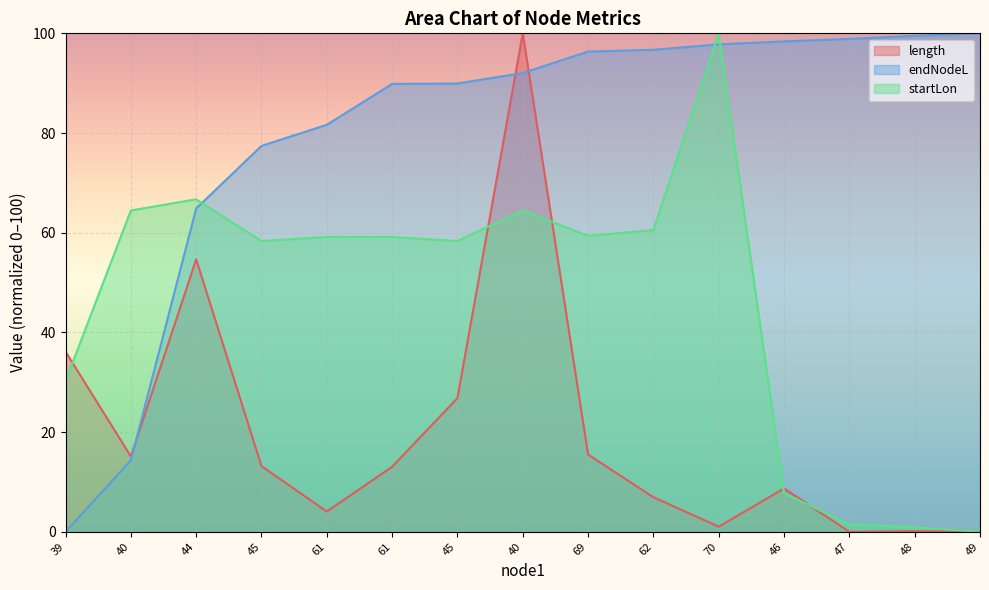

True or false: startLon and endNodeL cross at least once.

True